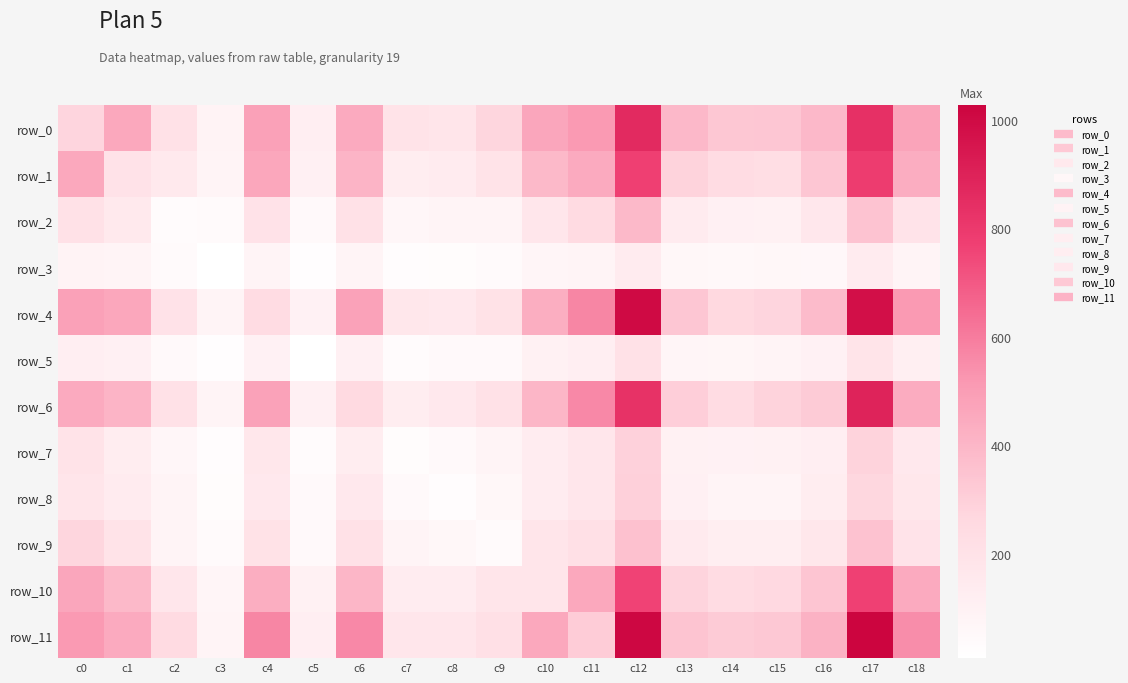

At which label does row_8 reach its peak?

c12